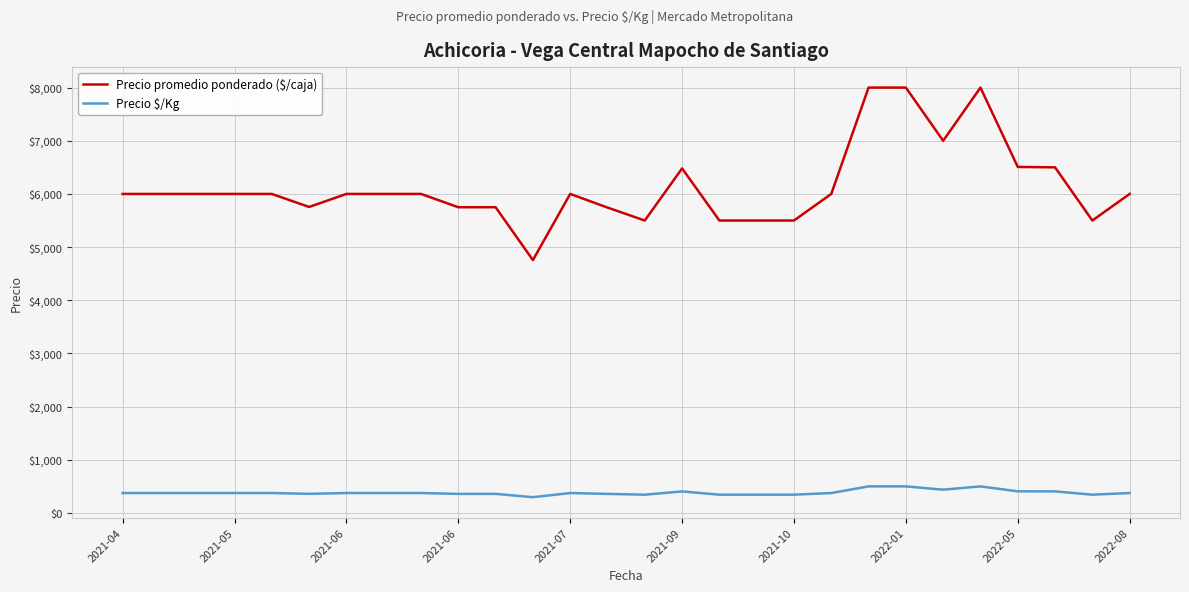

Which series has the widest spread of values?

Precio promedio ponderado ($/caja)